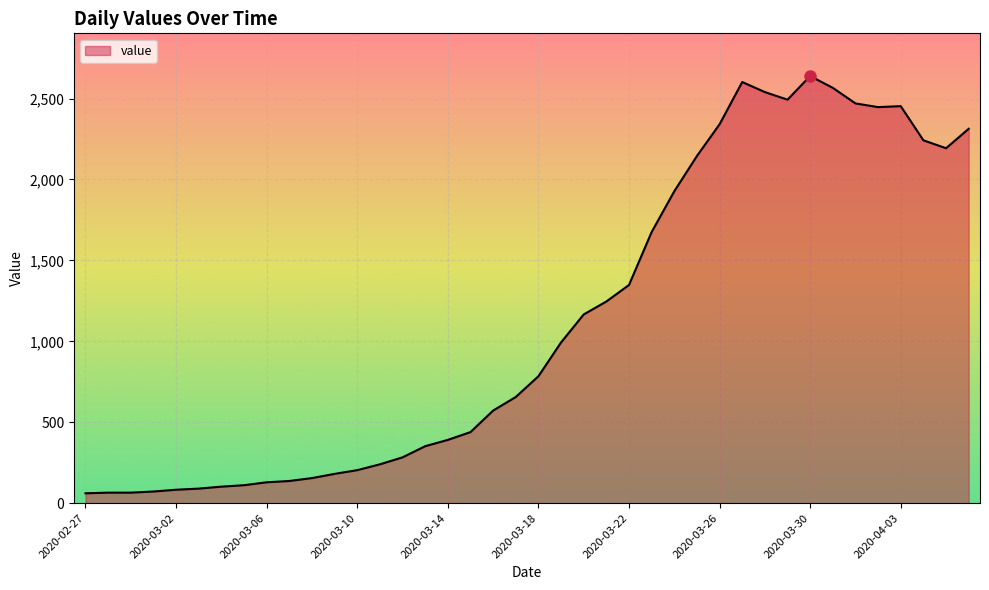

What is the smallest value displayed?

61